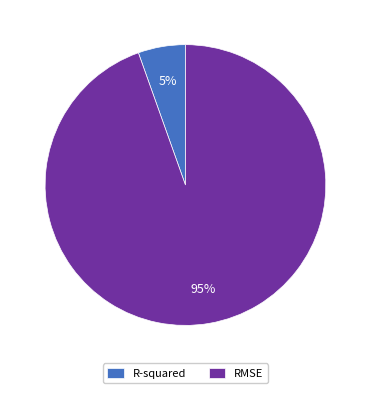

Is the sum of R-squared and RMSE greater than half?

Yes